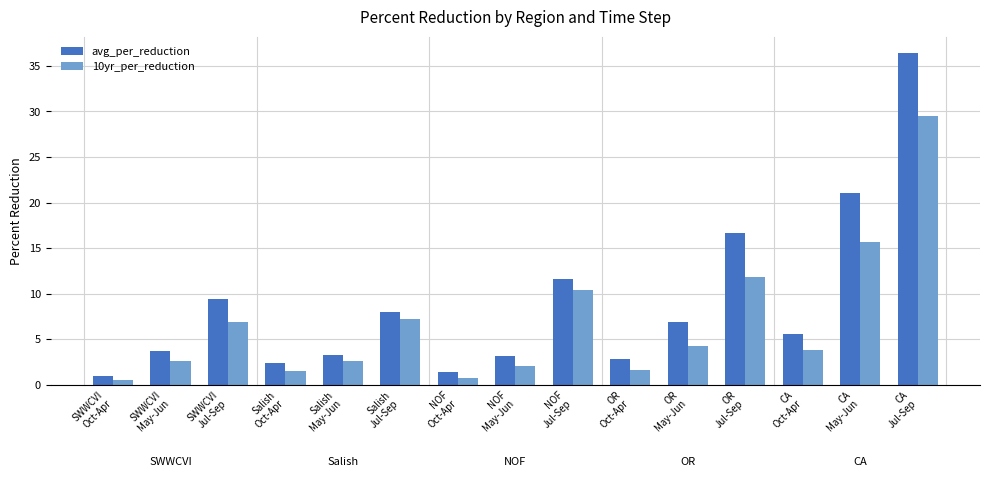

How many data points in avg_per_reduction are less than 5?

7